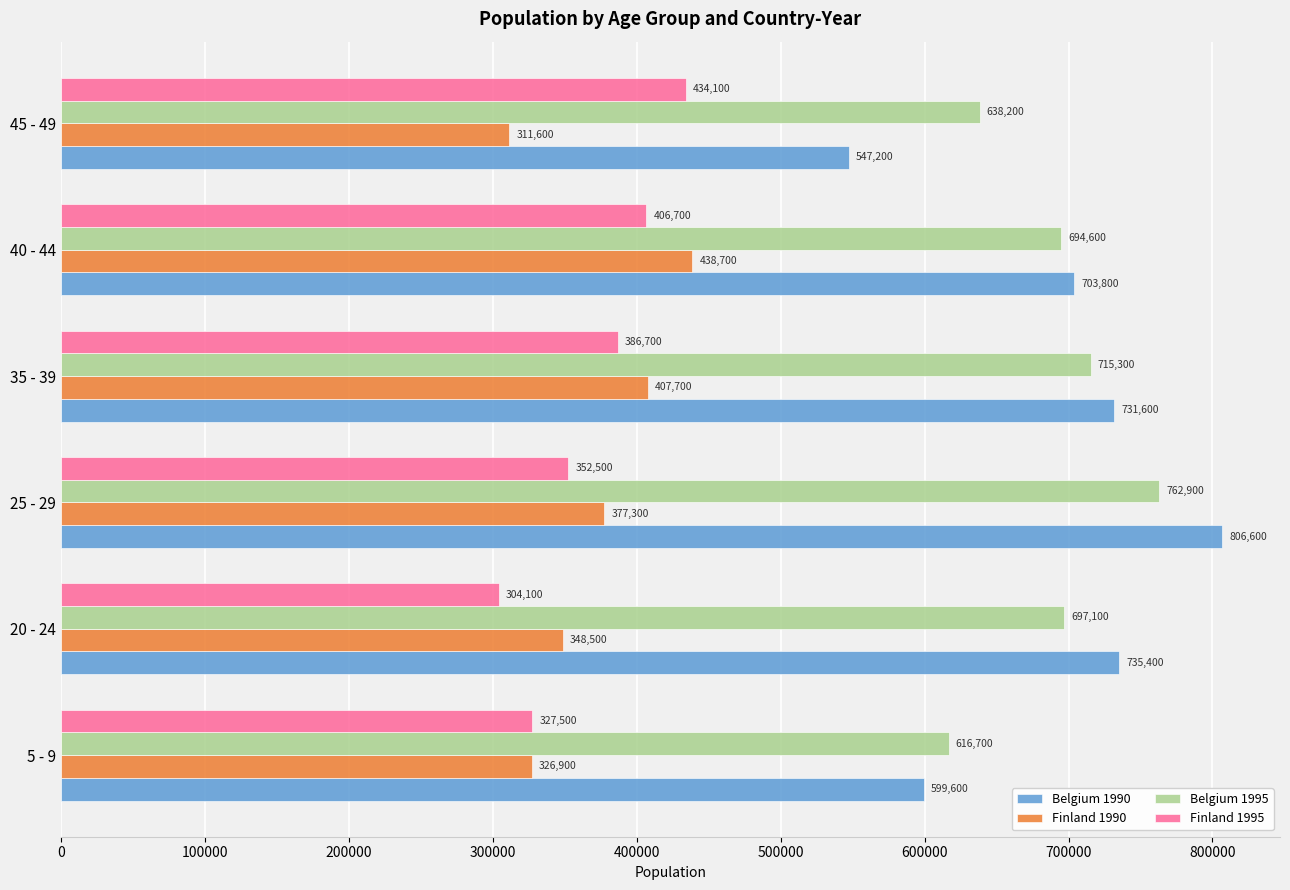

List the labels in order of Belgium 1990 value, smallest first.

45 - 49, 5 - 9, 40 - 44, 35 - 39, 20 - 24, 25 - 29